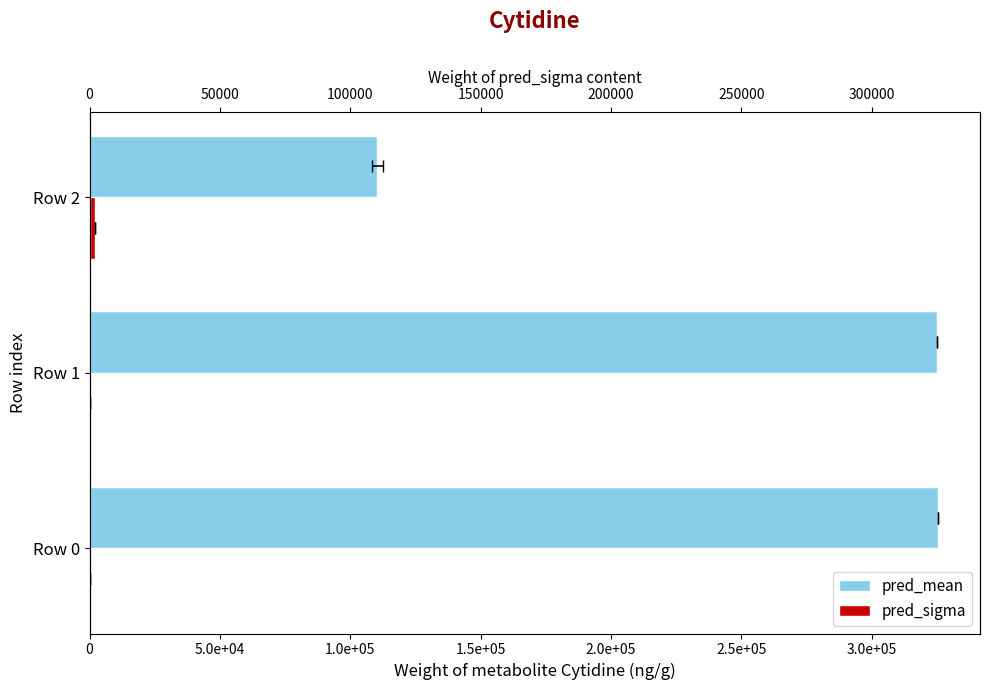

The value of pred_mean at Row 2 is 110404.4. True or false?

True